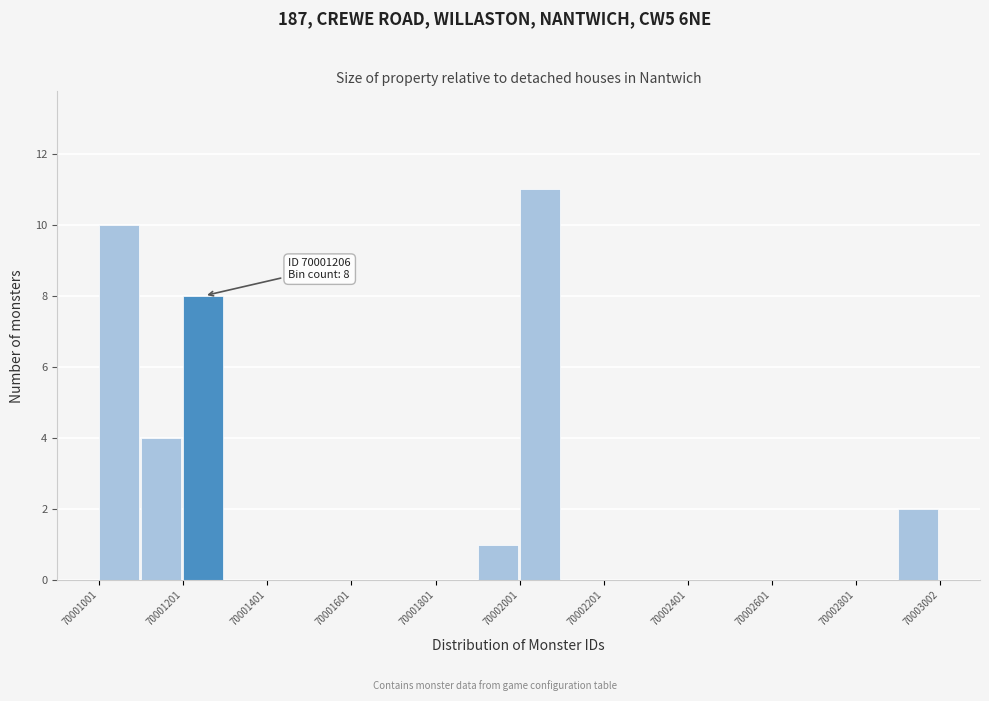

Read against the x-axis, roughly where is the centre of the tallest bar?

70002050